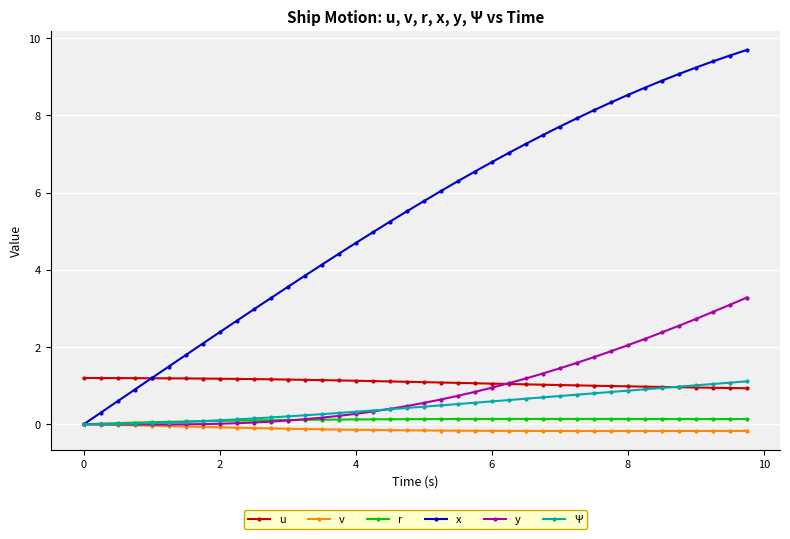

How many intersections are there between u and y?

1